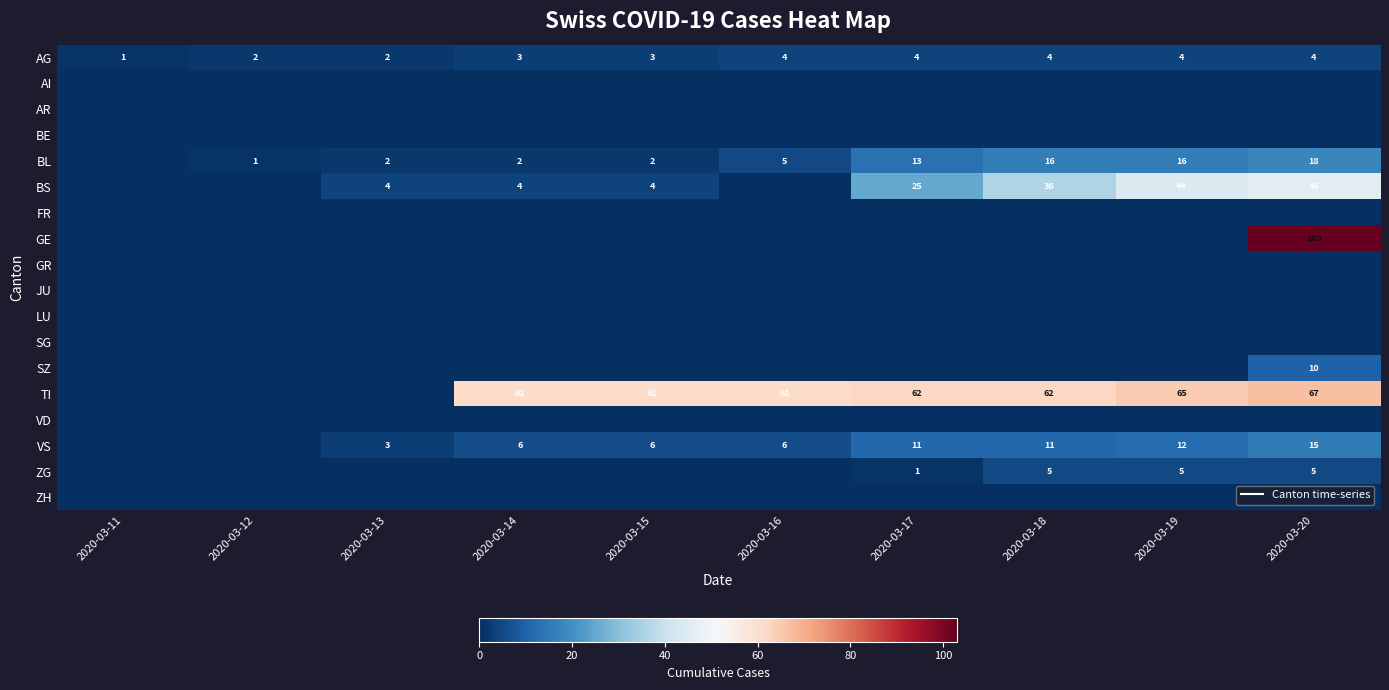

At which category is the sum across all series the highest?

2020-03-20